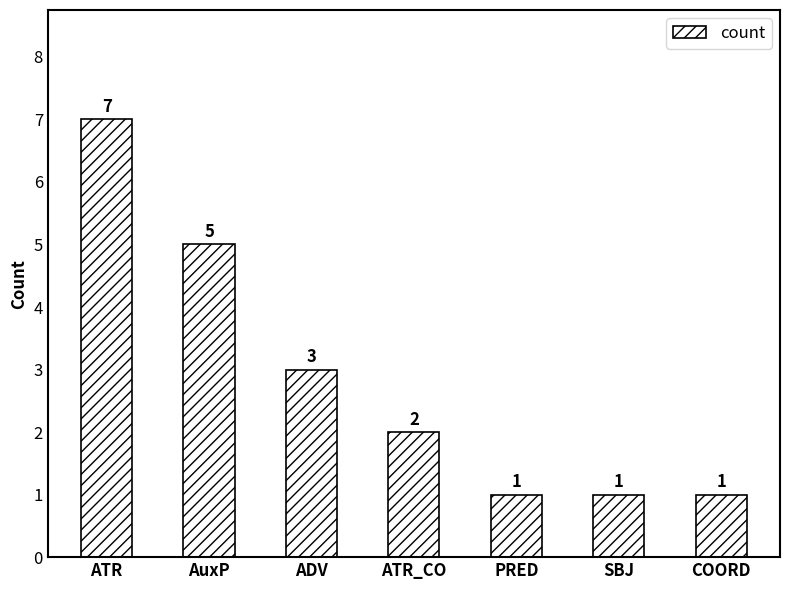

The chart shows a value of 1 at ATR_CO. True or false?

False